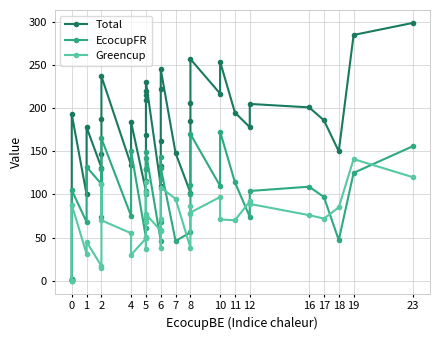

What is the sum of all Total values?

6829